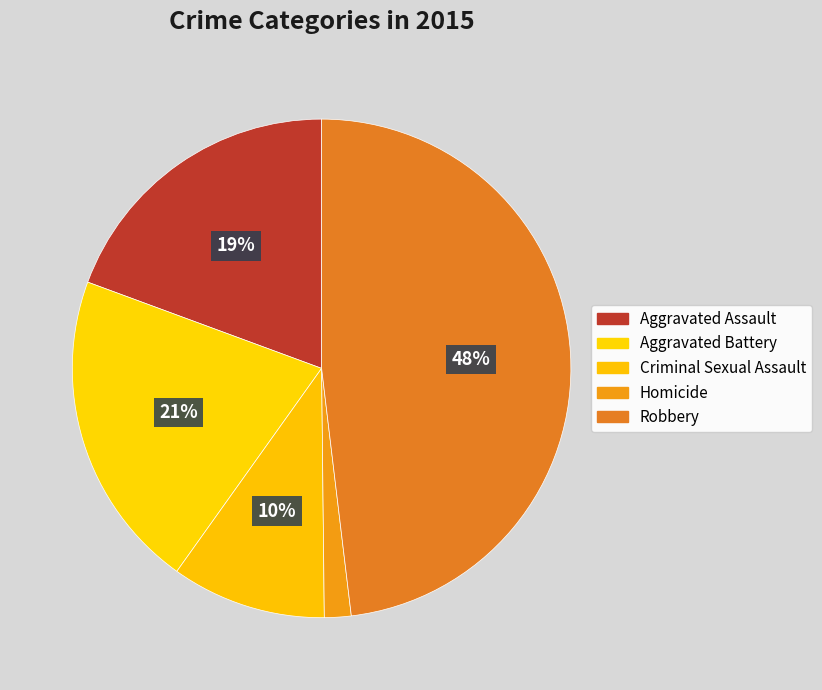

Rank the categories by value from highest to lowest.

Robbery, Aggravated Battery, Aggravated Assault, Criminal Sexual Assault, Homicide